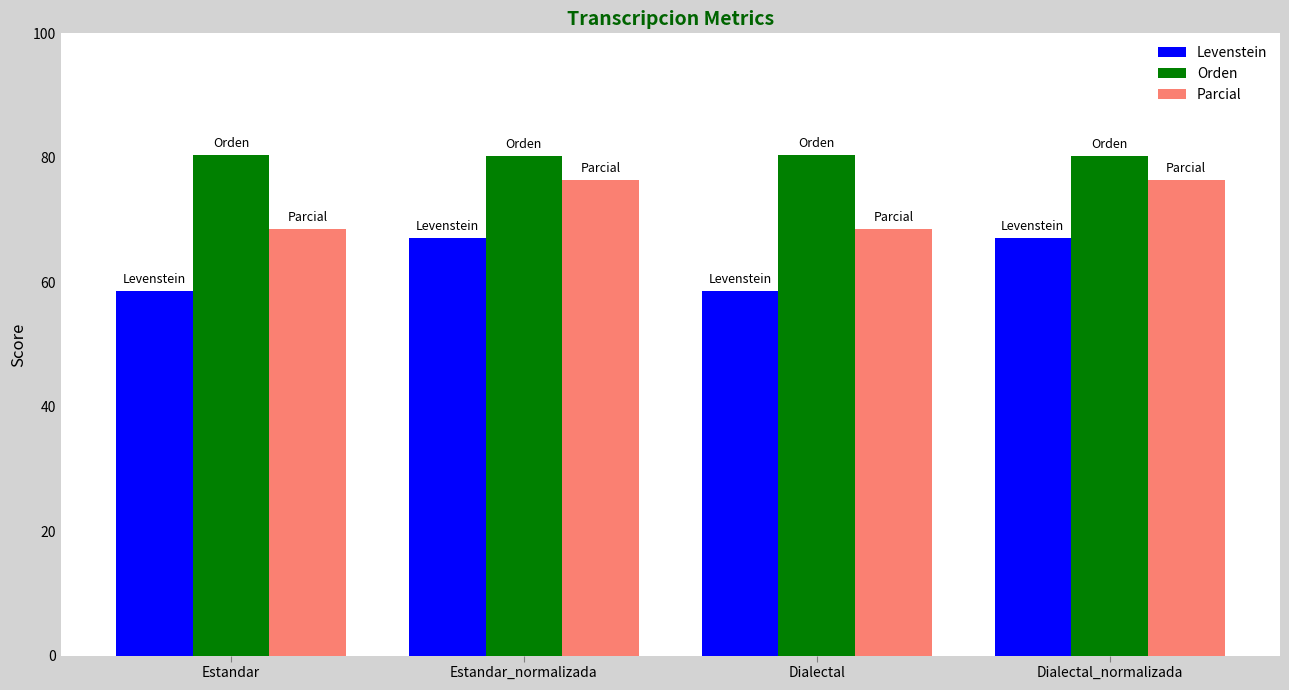

What is the sum of the Orden values at Estandar_normalizada and Dialectal?

160.9